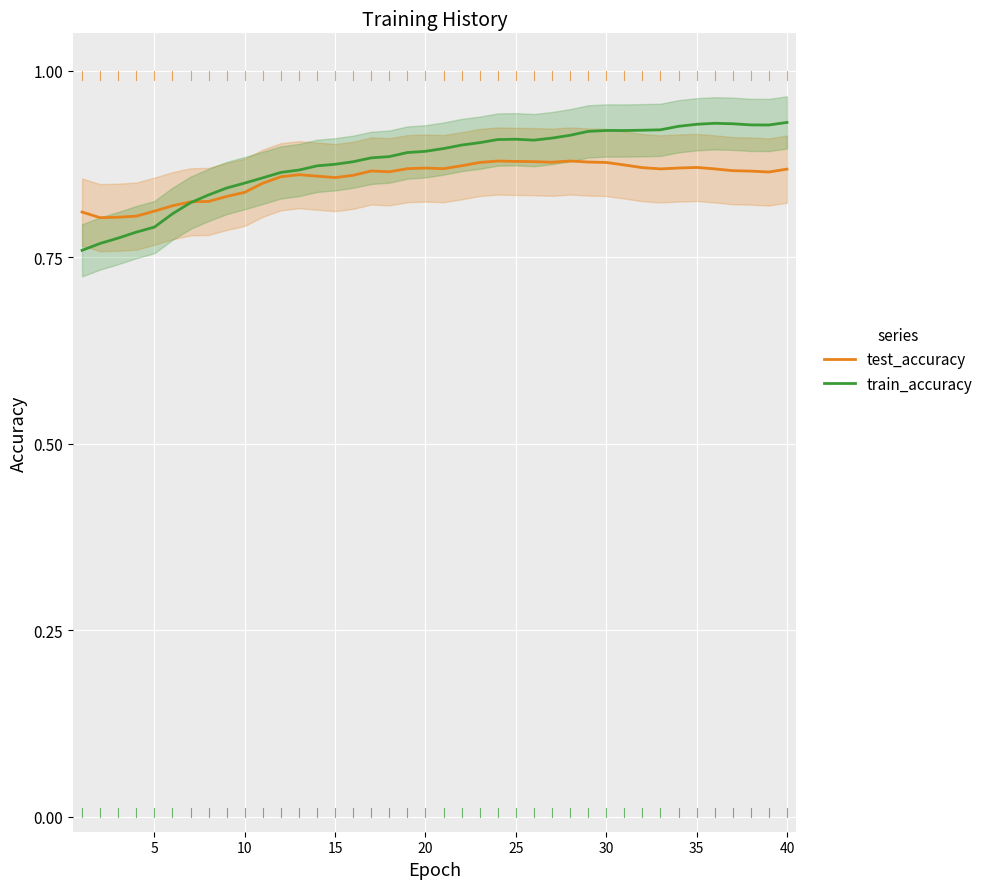

At how many categories does at least one series exceed 0?

40